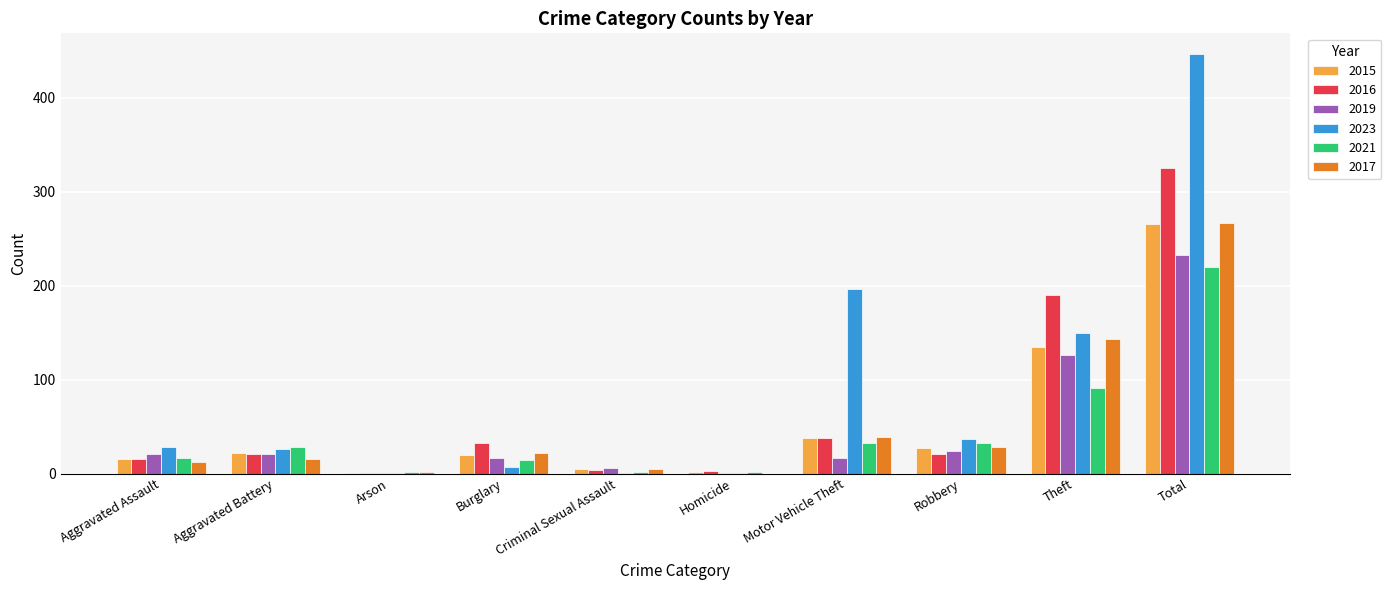

How many groups of bars are there?

10